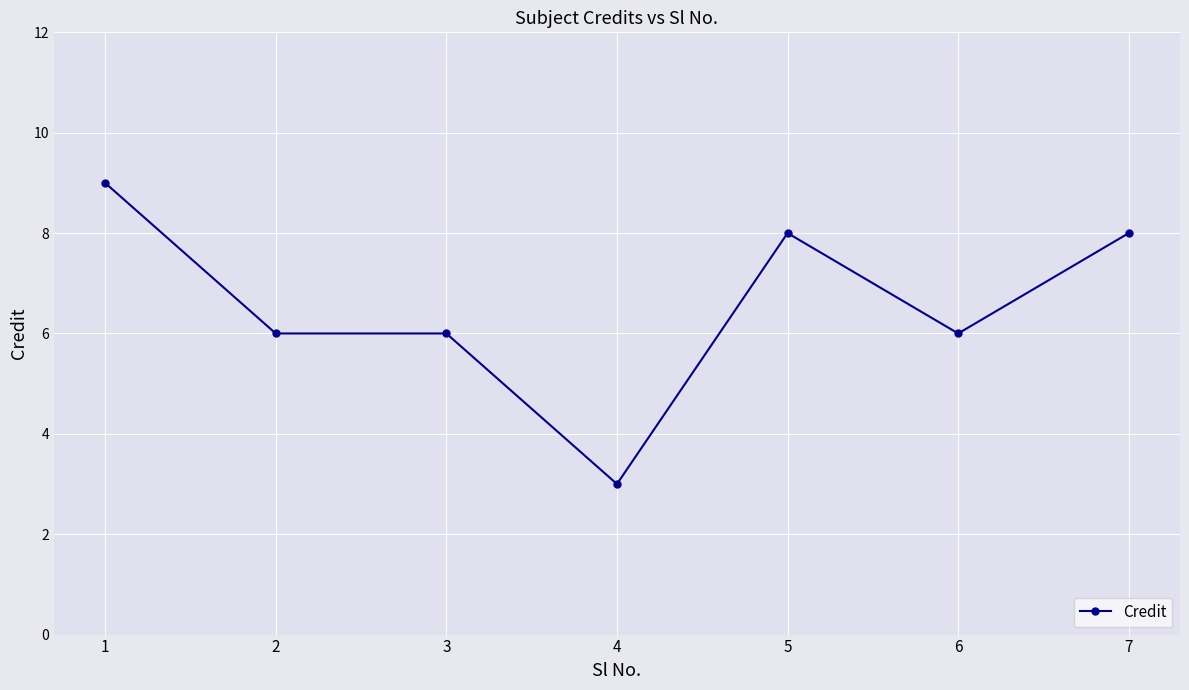

Does the chart have visible grid lines?

Yes